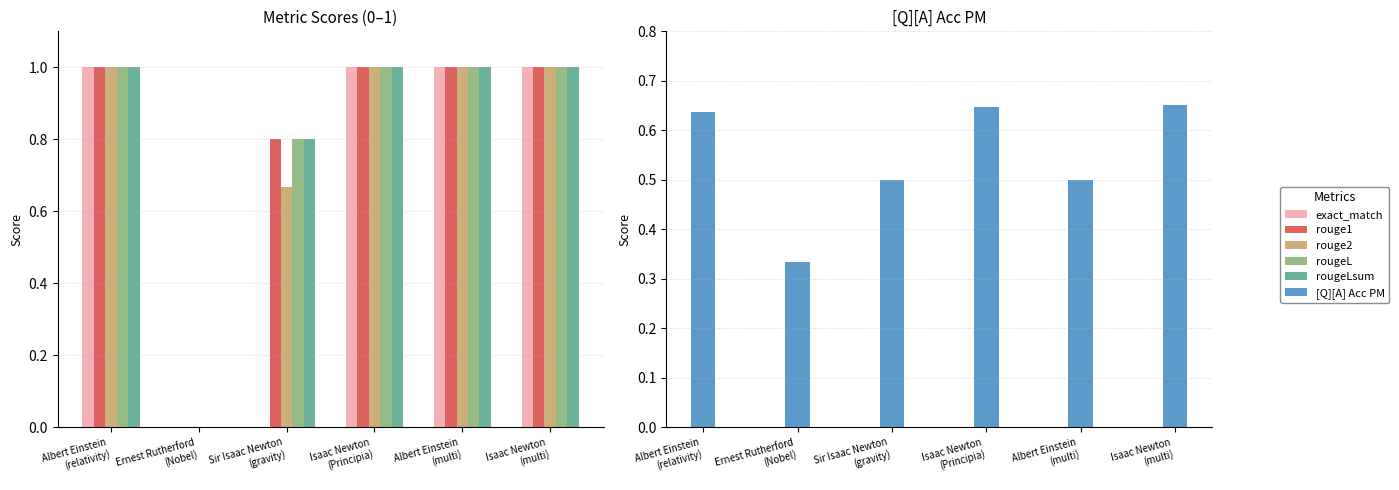

What is the total value across all series at Albert Einstein
(relativity)?

5.6